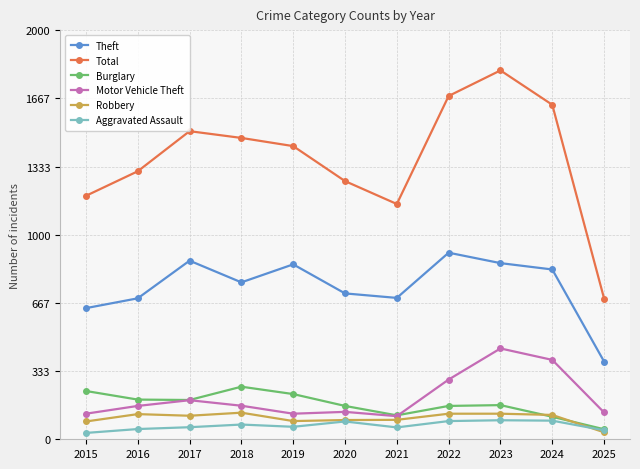

Rank the series by their maximum value, from highest to lowest.

Total, Theft, Motor Vehicle Theft, Burglary, Robbery, Aggravated Assault